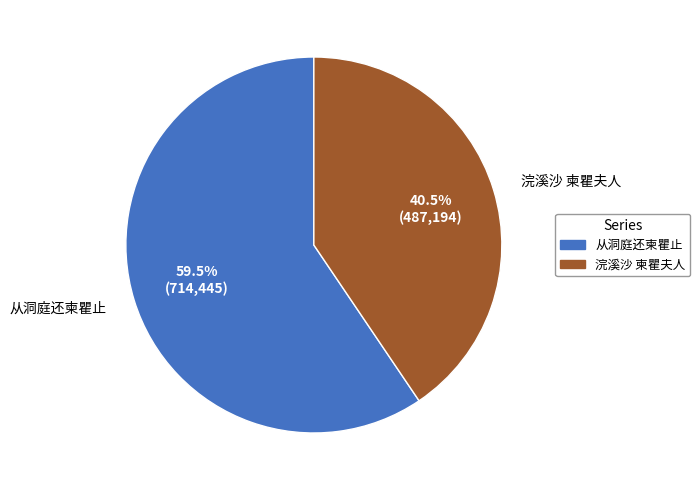

How many slices are in this pie chart?

2